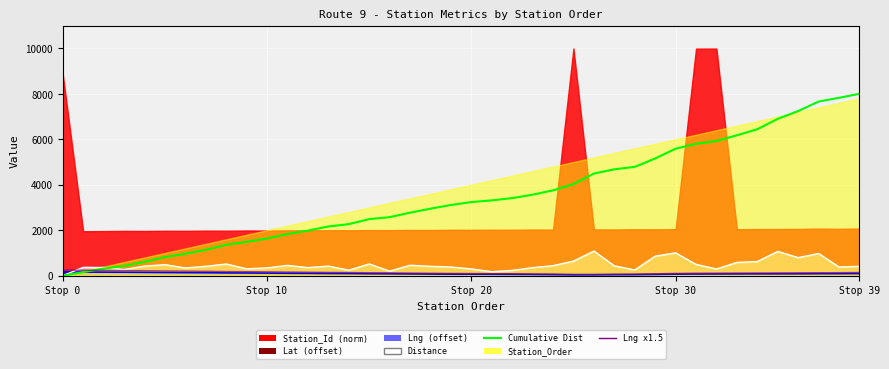

Which category has the highest value in the Cumulative Distance (norm) series?

Stop 39